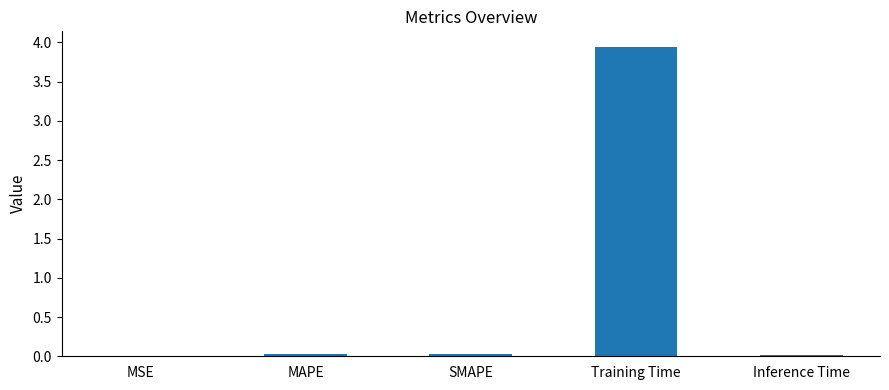

Which category has the highest value across all series?

Training Time